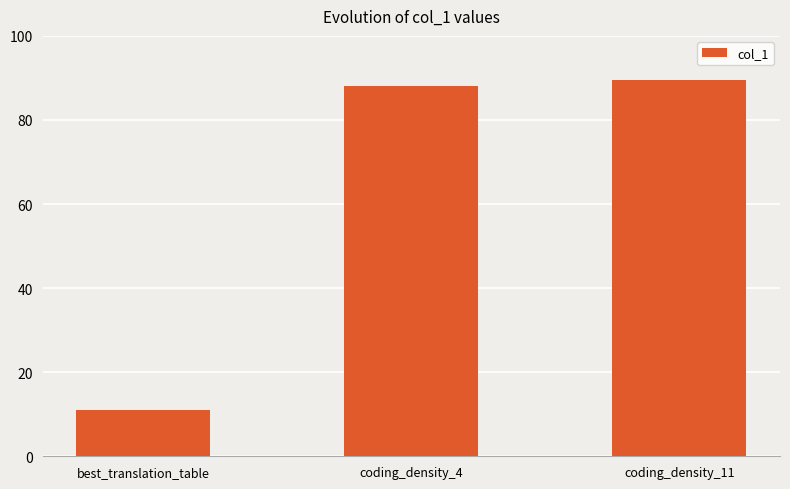

How many data points are above 88?

2